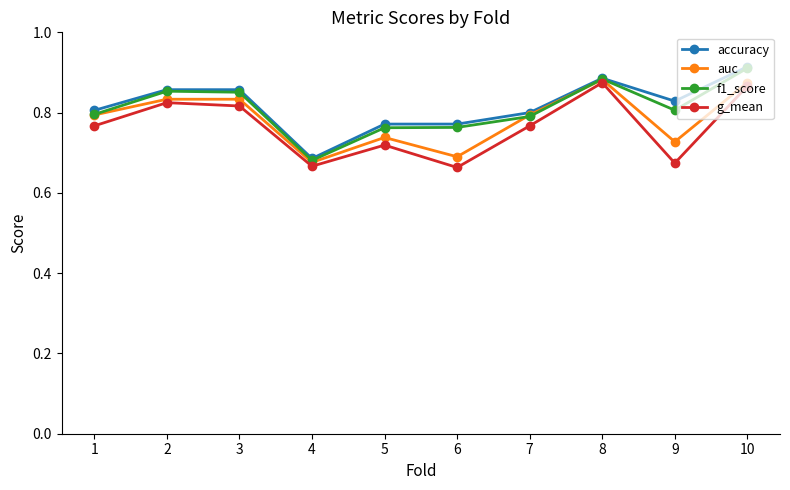

True or false: auc has a value of 0.8 at 7.

True